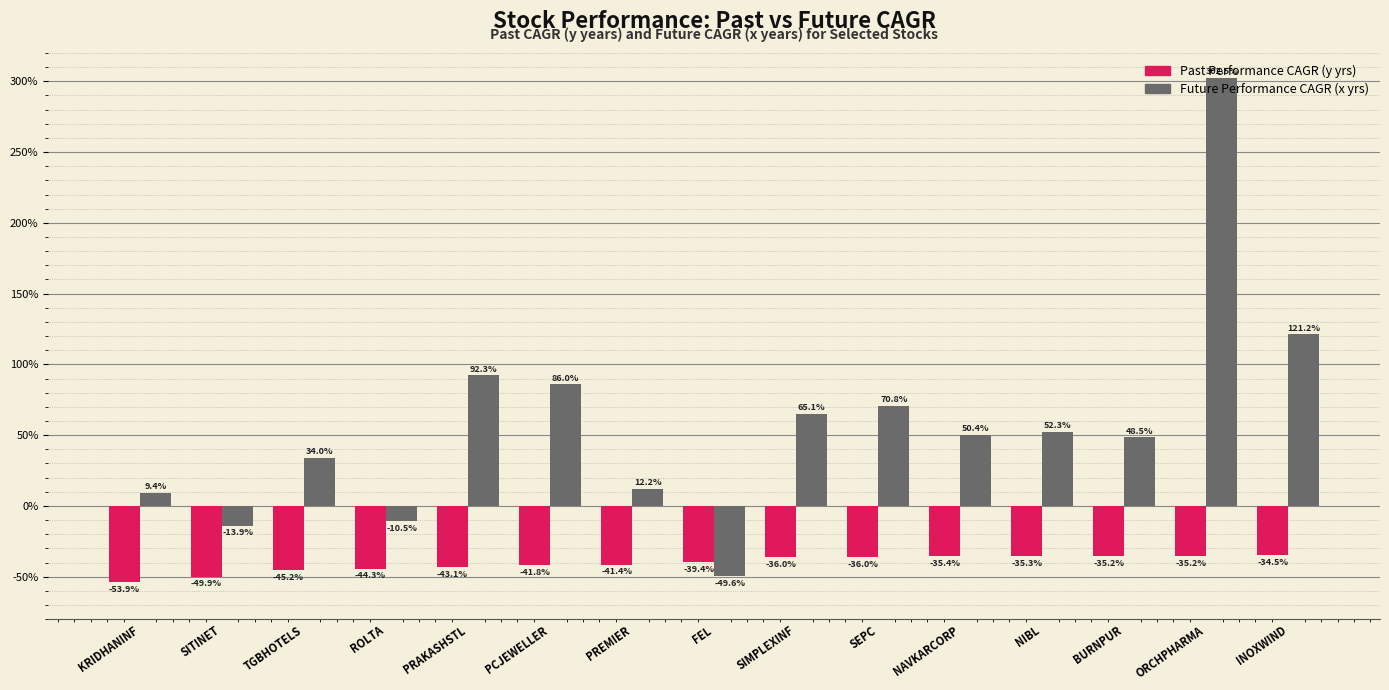

What is the total value across all series at NIBL?

17.0